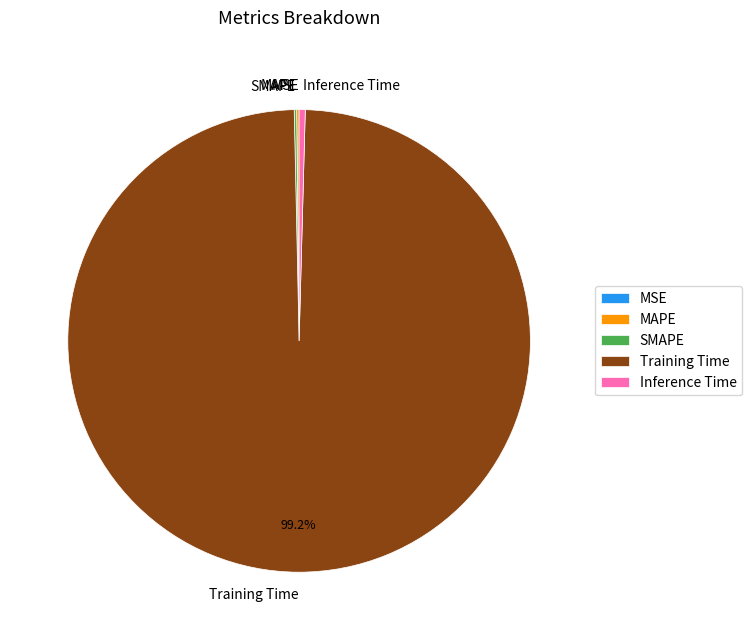

To the nearest percent, what portion does Training Time represent?

99%